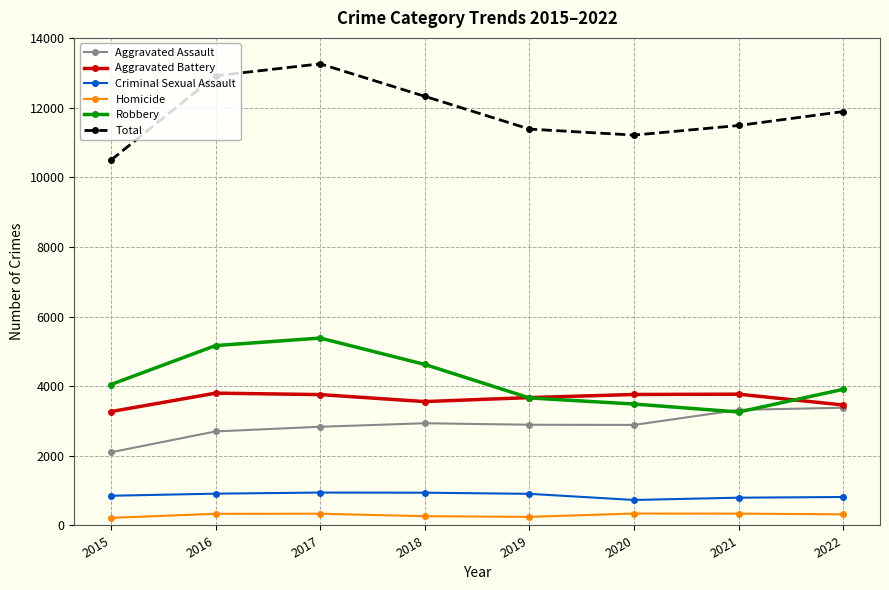

True or false: Total and Robbery cross at least once.

False